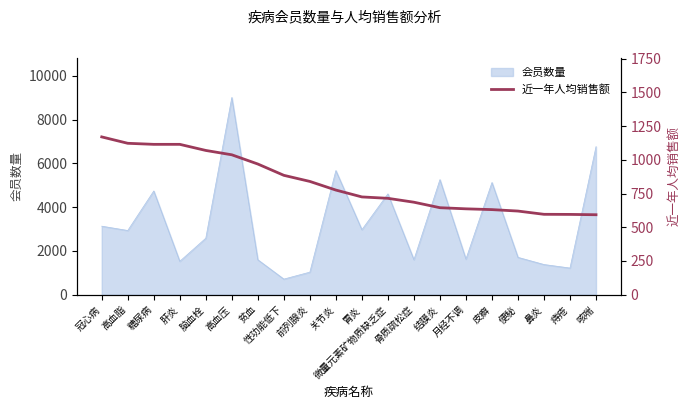

What is the minimum value shown in the chart?

593.0